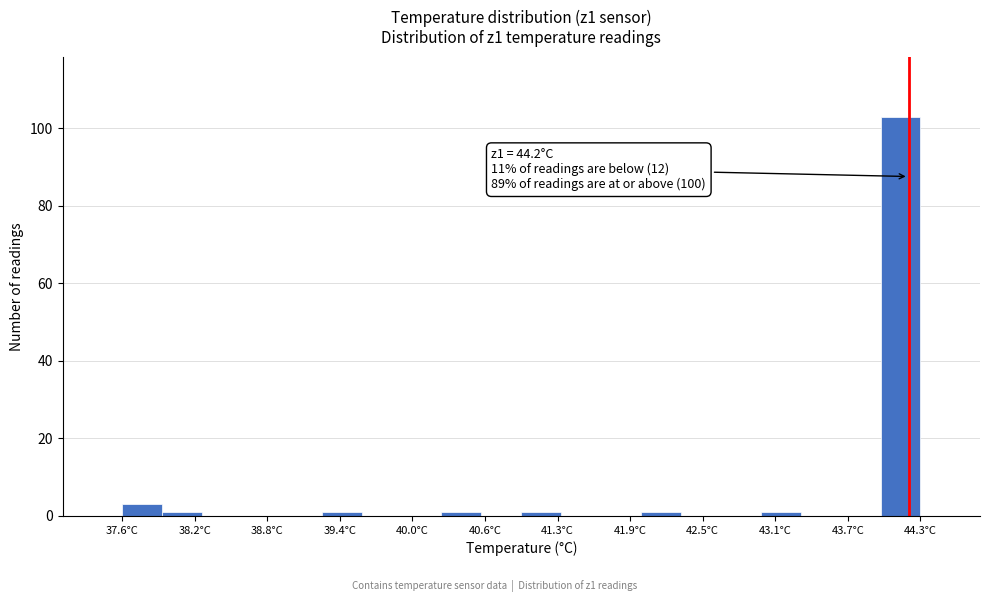

Around what value on the x-axis is the tallest bar? Give the approximate position of its centre, as read against the axis.

44.1